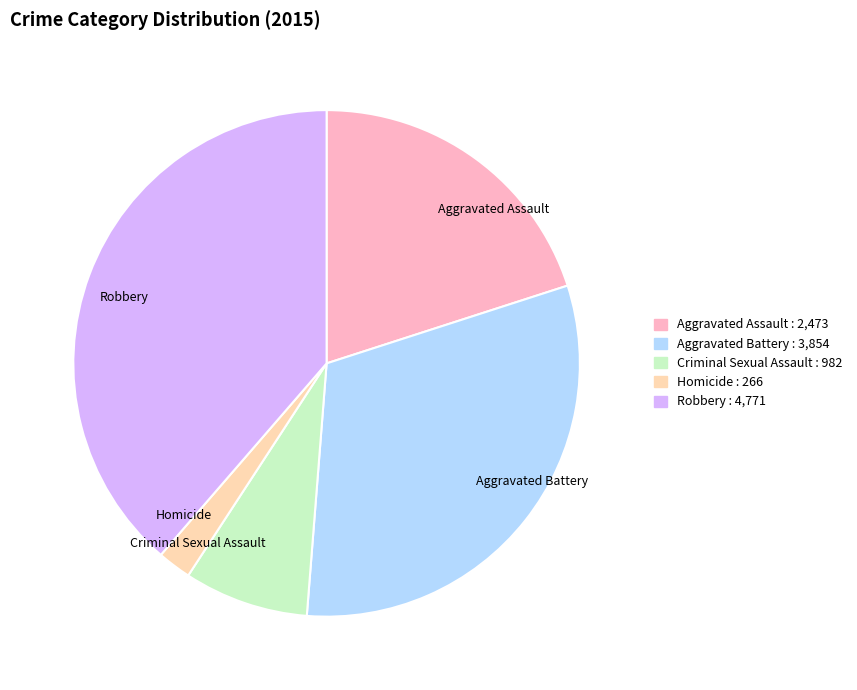

Does Aggravated Assault represent more than half of the total?

No